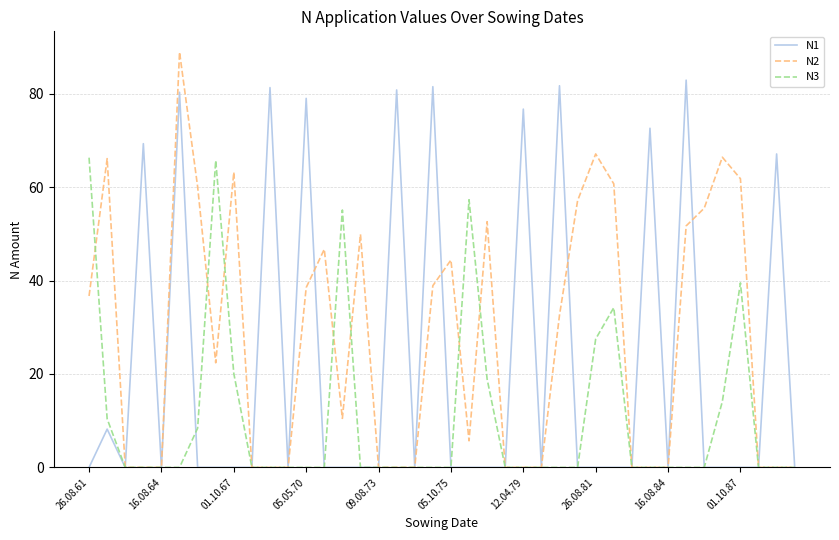

Rank the series by their maximum value, from highest to lowest.

N2, N1, N3